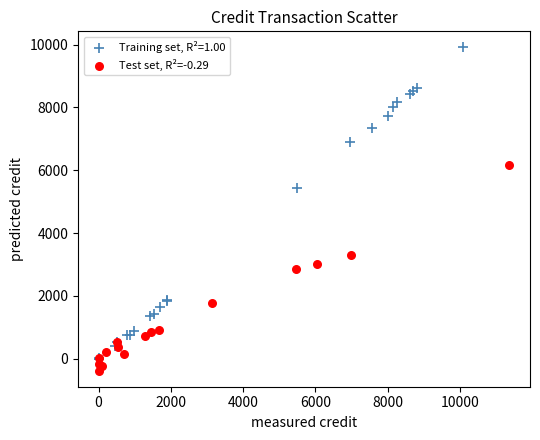

What are all the series names shown in the legend?

Training set, R²=1.00, Test set, R²=-0.29